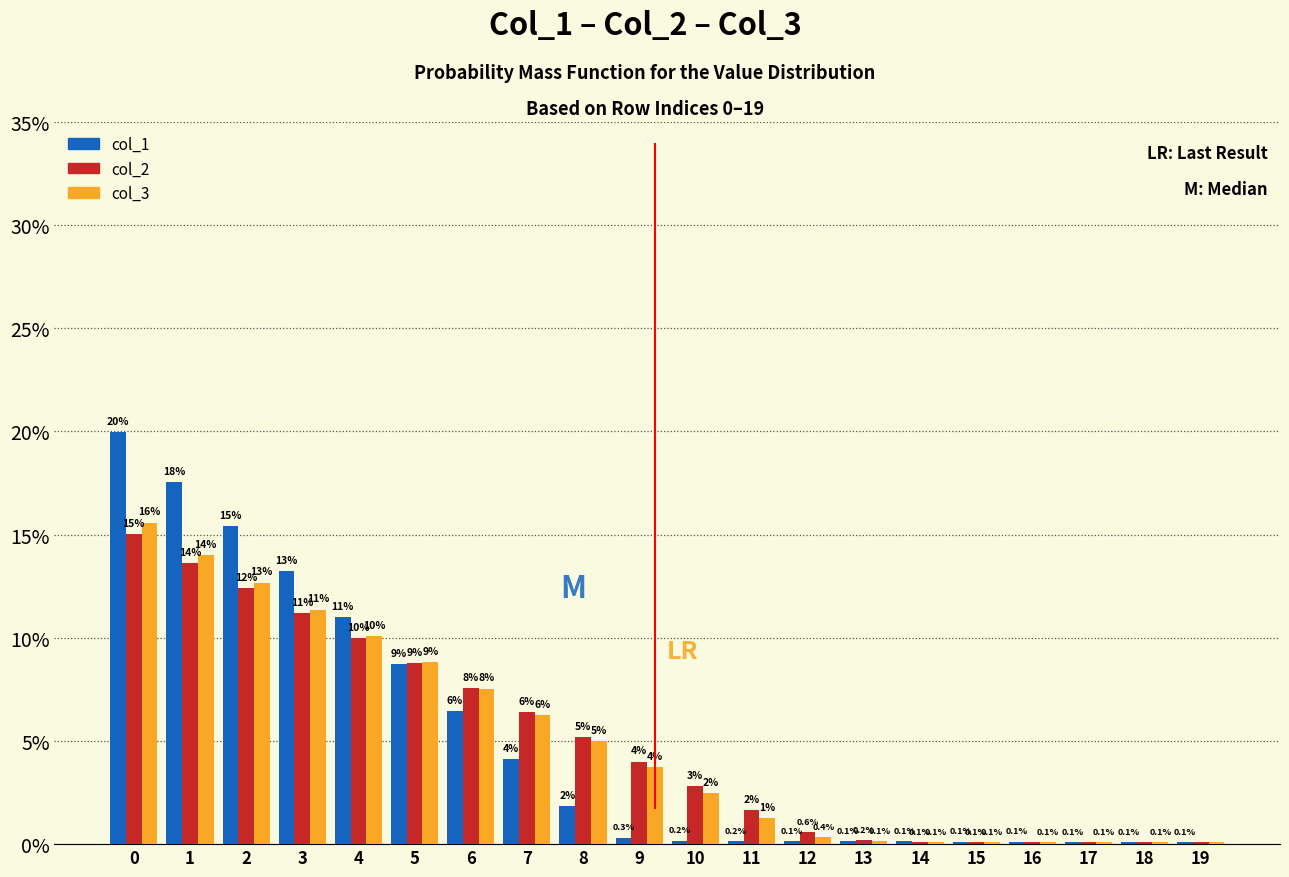

Which series changed the most between 4 and 16?

col_1